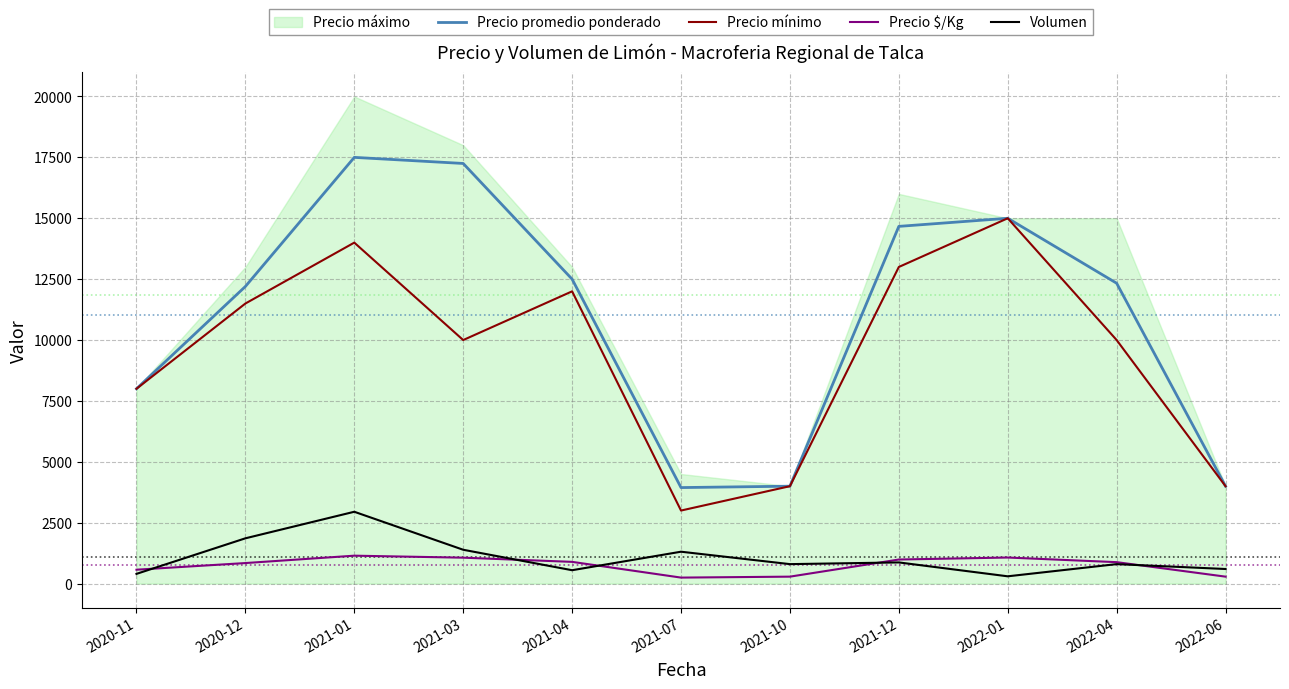

At which label does Precio mínimo reach its peak?

2022-01